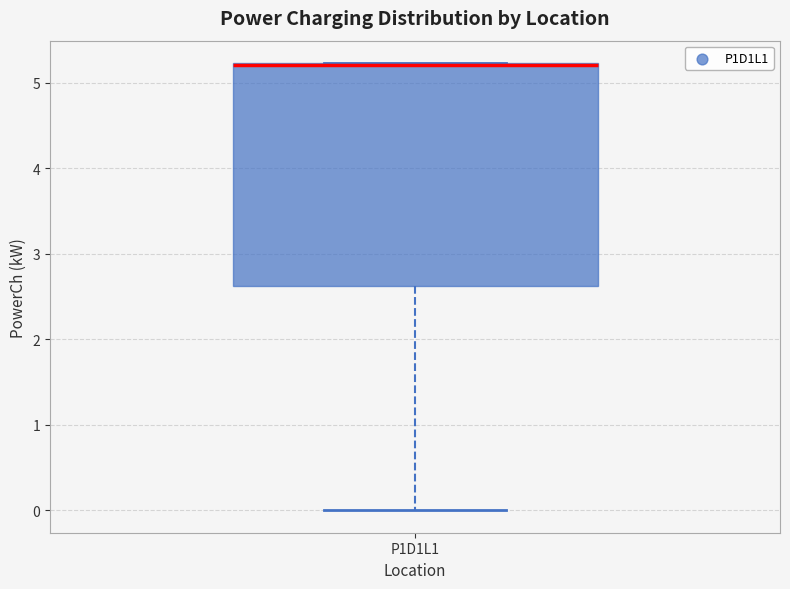

Where is the lower edge of the box for P1D1L1 on the y-axis? The values are not printed on the chart, so give them approximately, as read against the axis.

2.6